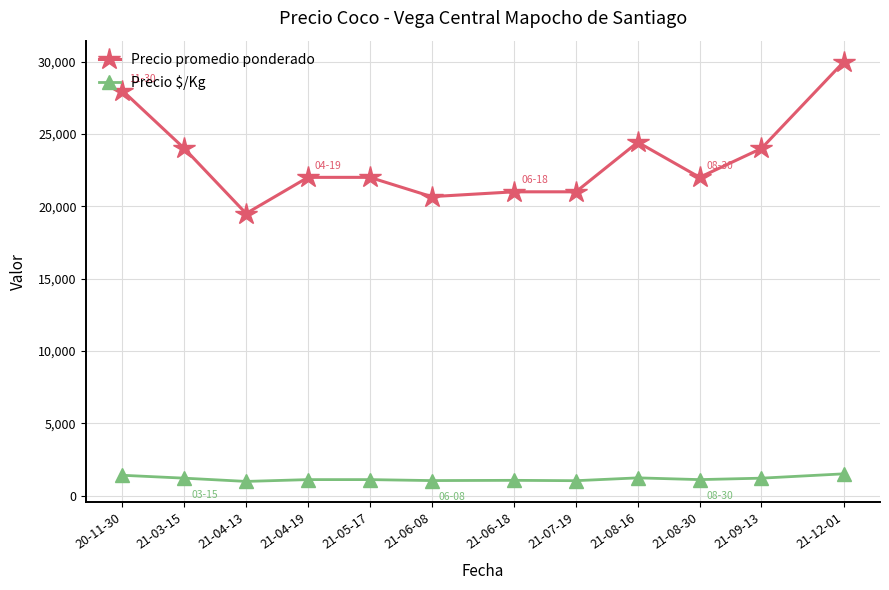

What are all the series names shown in the legend?

Precio promedio ponderado, Precio $/Kg